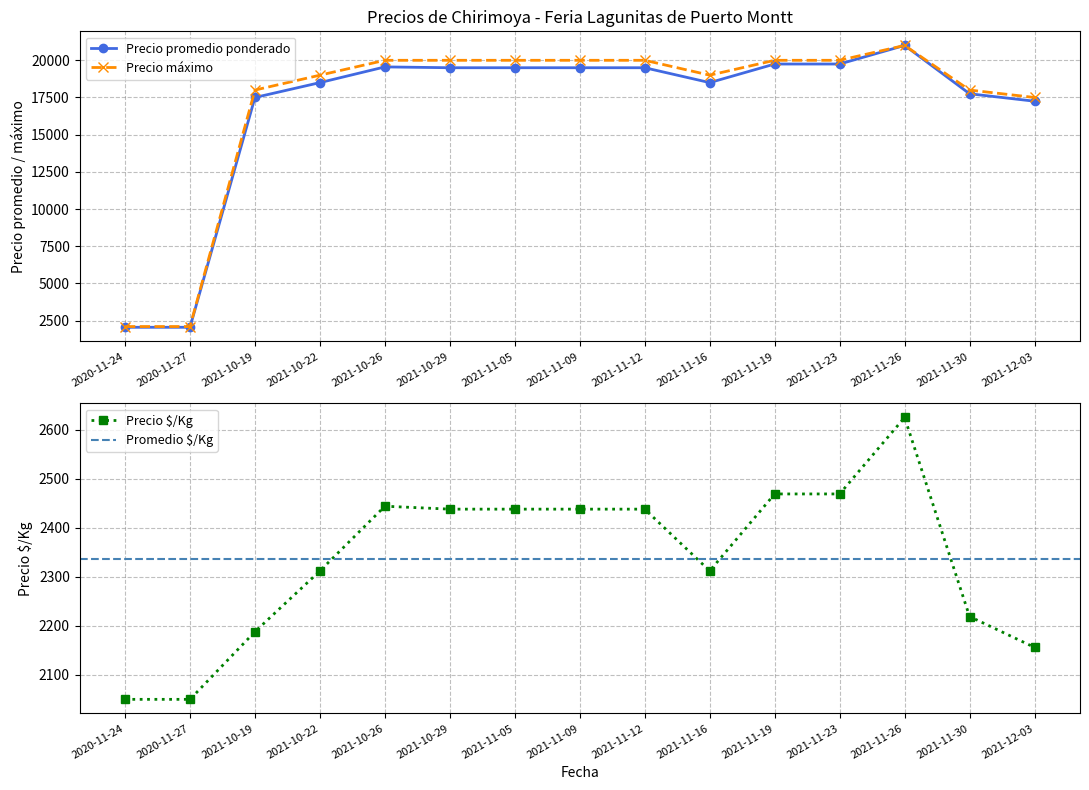

What is the maximum value shown in the chart?

21000